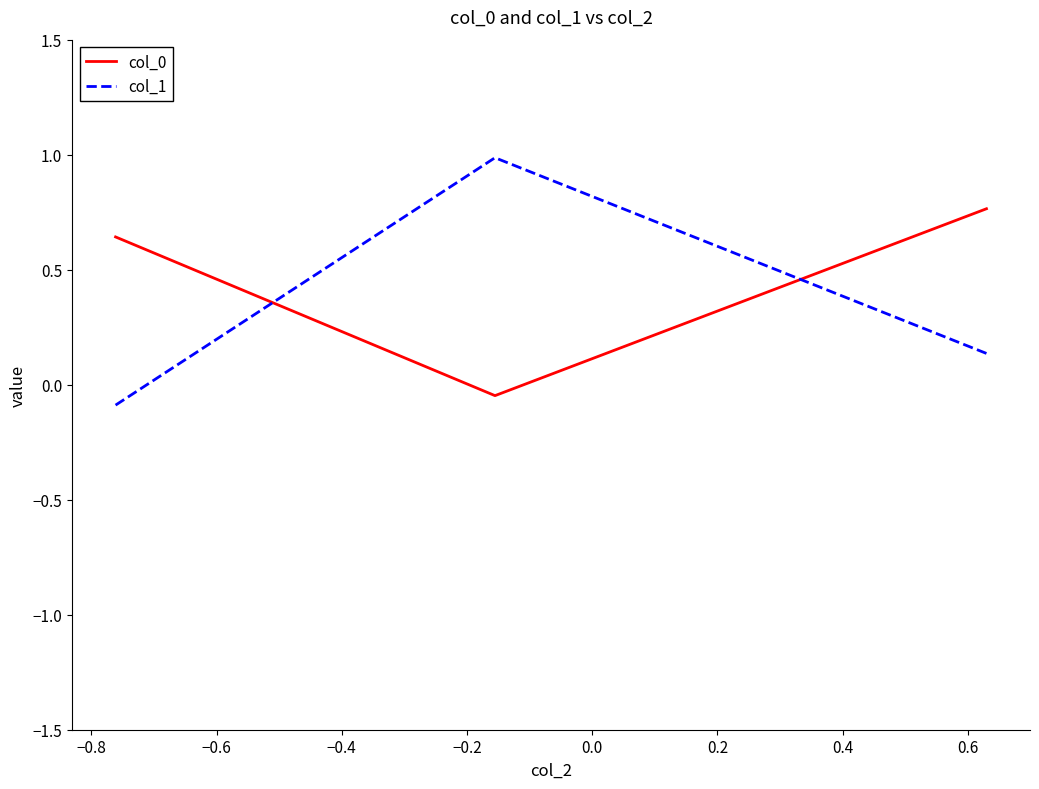

At how many categories does at least one series exceed 0?

3